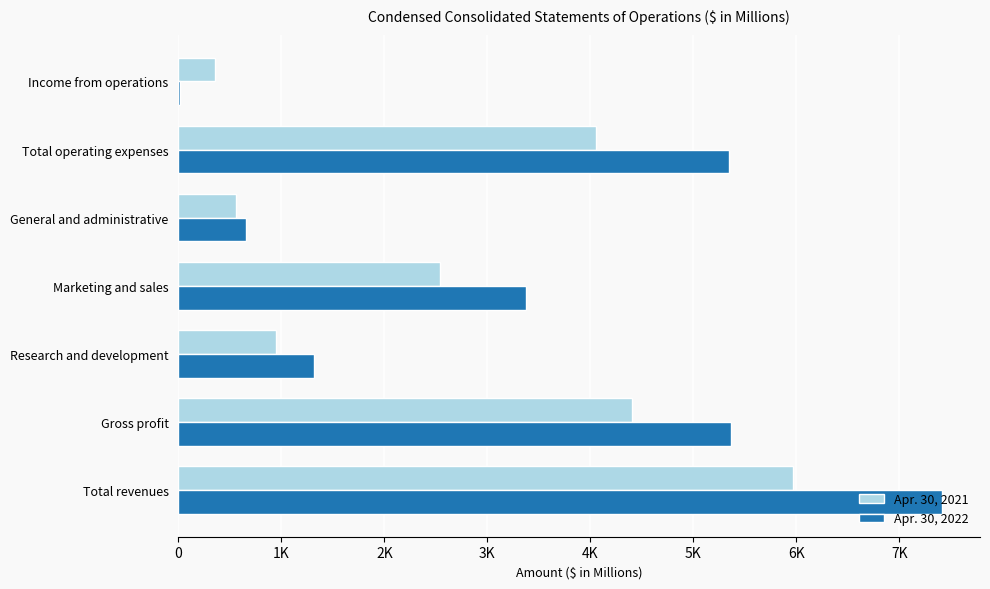

Which series has the largest total across all categories?

Apr. 30, 2022